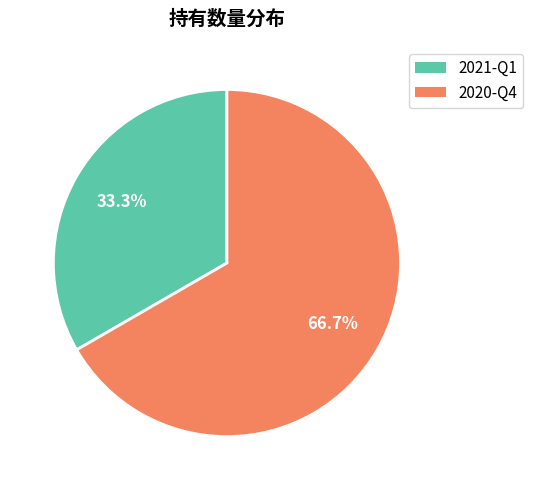

What percentage do 2021-Q1 and 2020-Q4 together represent?

100.0%